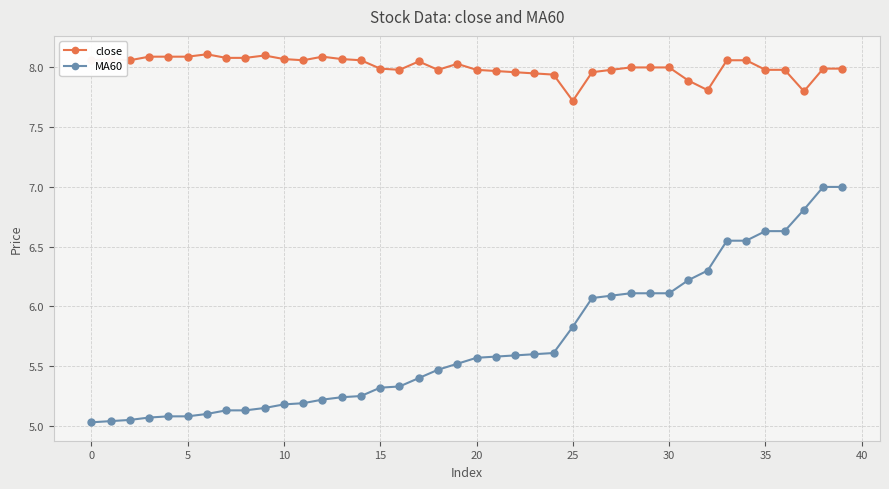

At how many categories does at least one series exceed 6?

40